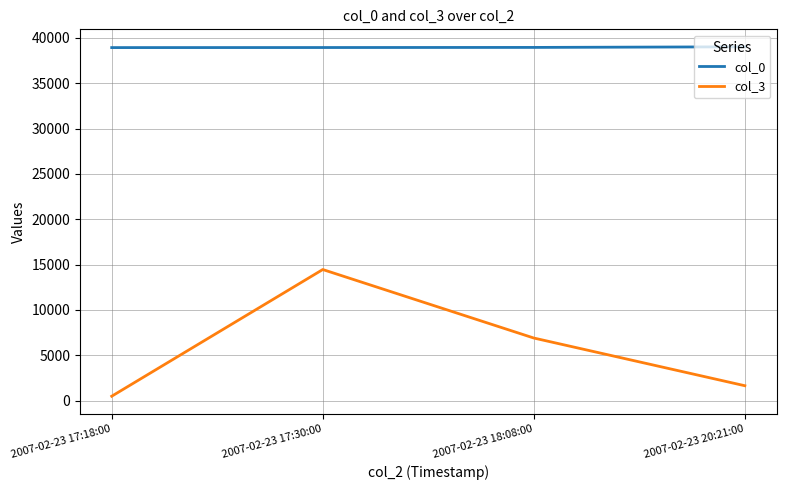

At which category does col_3 reach its first local peak?

2007-02-23 17:30:00